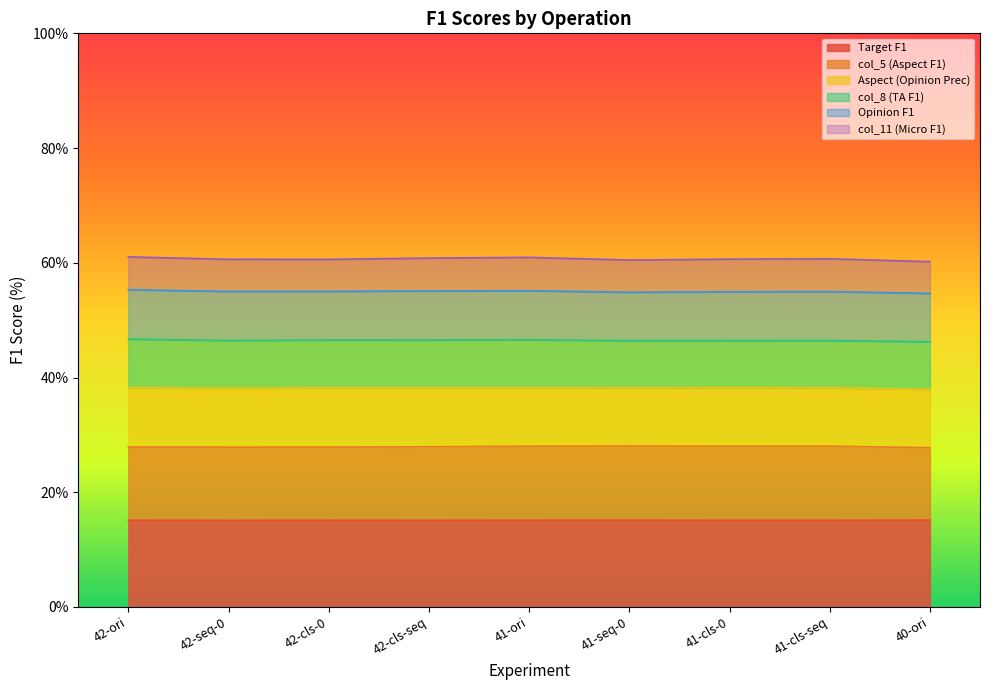

True or false: Target F1 has a value of 15.1 at 40-ori.

True